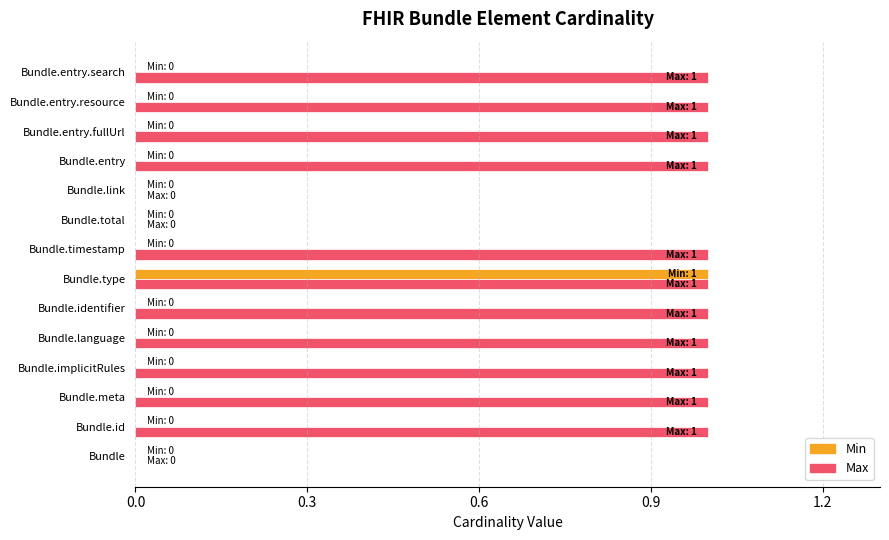

True or false: Max has a value of 1 at Bundle.type.

True